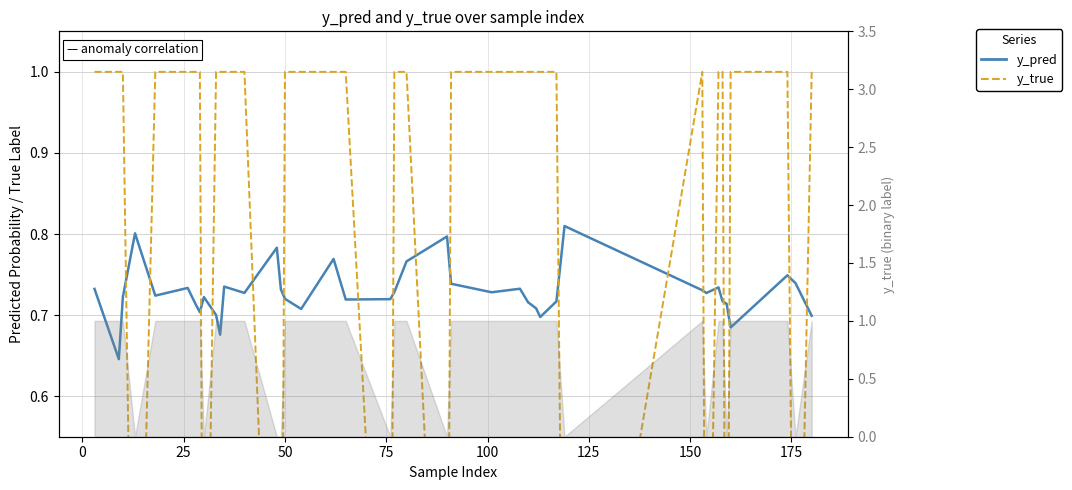

What is the difference between the second highest and minimum values in the y_true series?

1.0